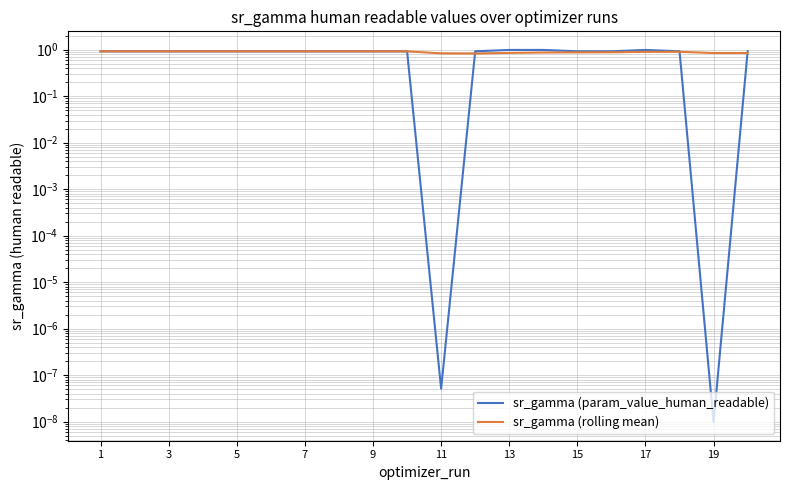

True or false: sr_gamma (rolling mean) has more than 1 points higher than both neighbors.

True